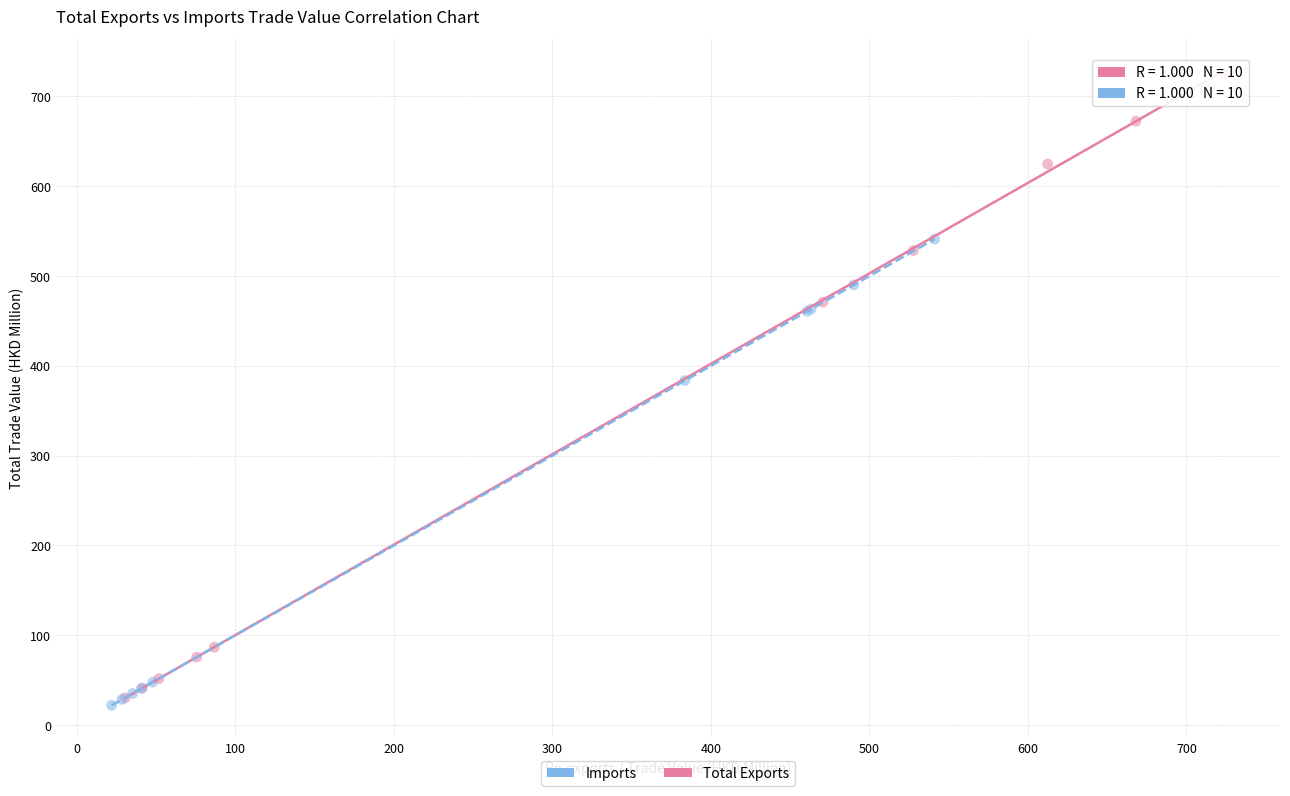

Which series contains the highest Y value?

Total Exports